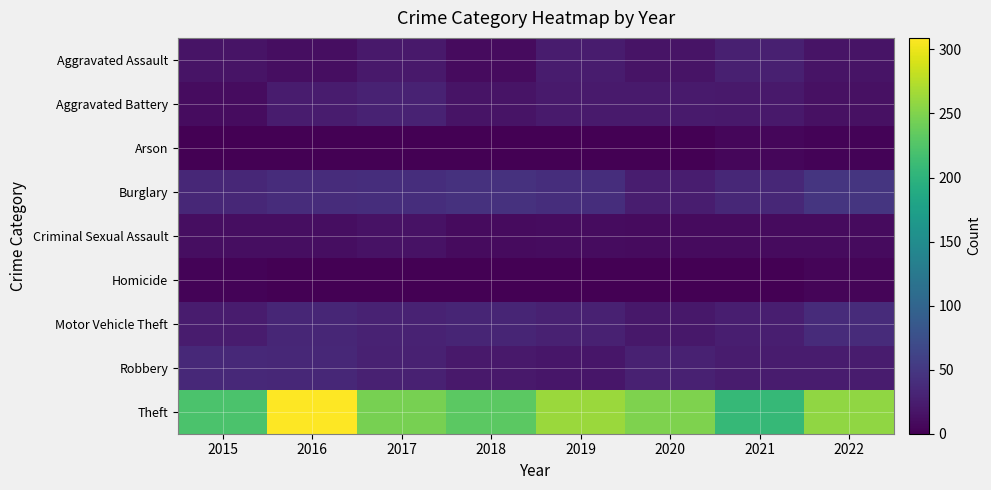

At which category is the sum across all series the highest?

2016